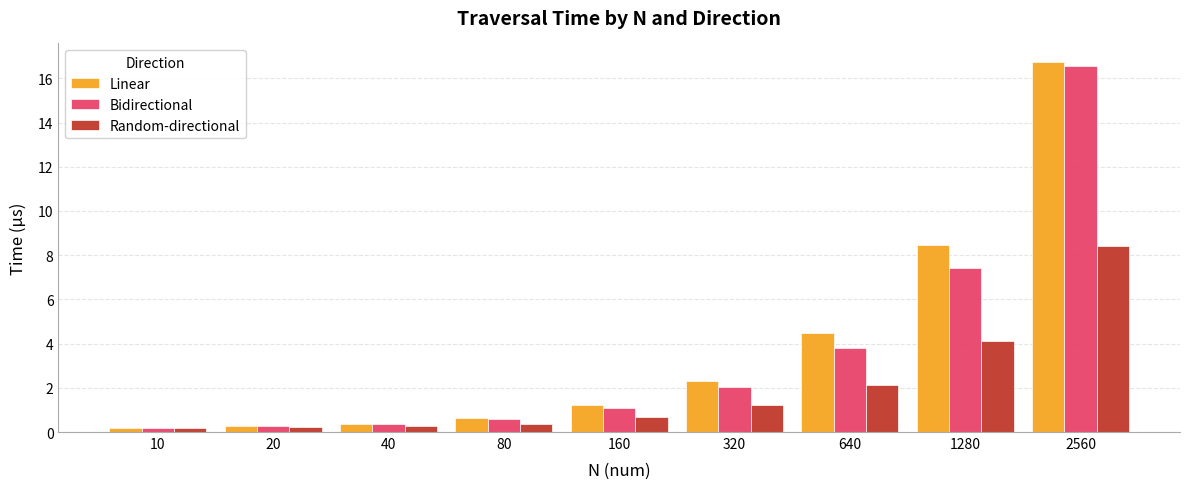

What is the maximum value for Linear?

16.7